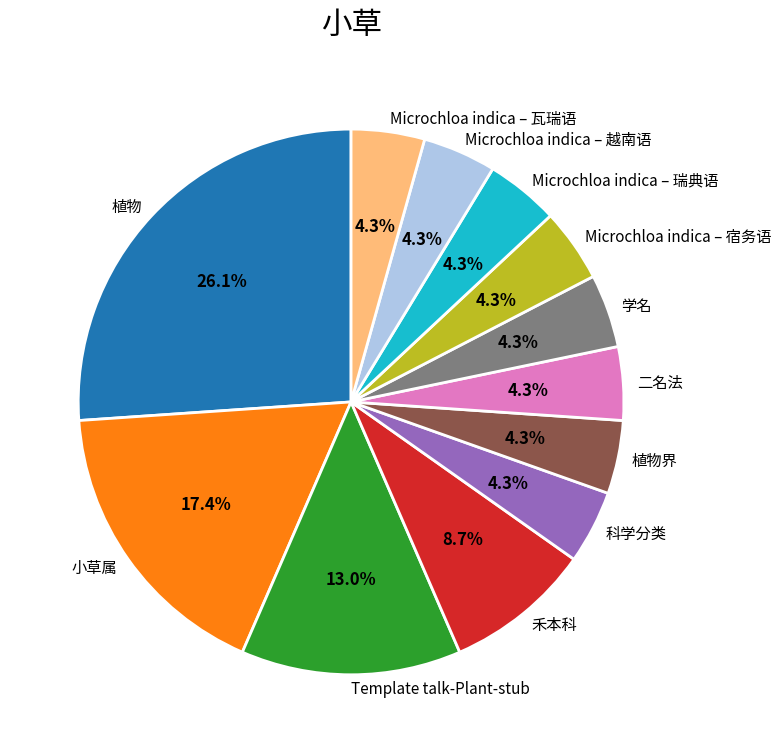

What is the largest slice in the pie chart?

植物